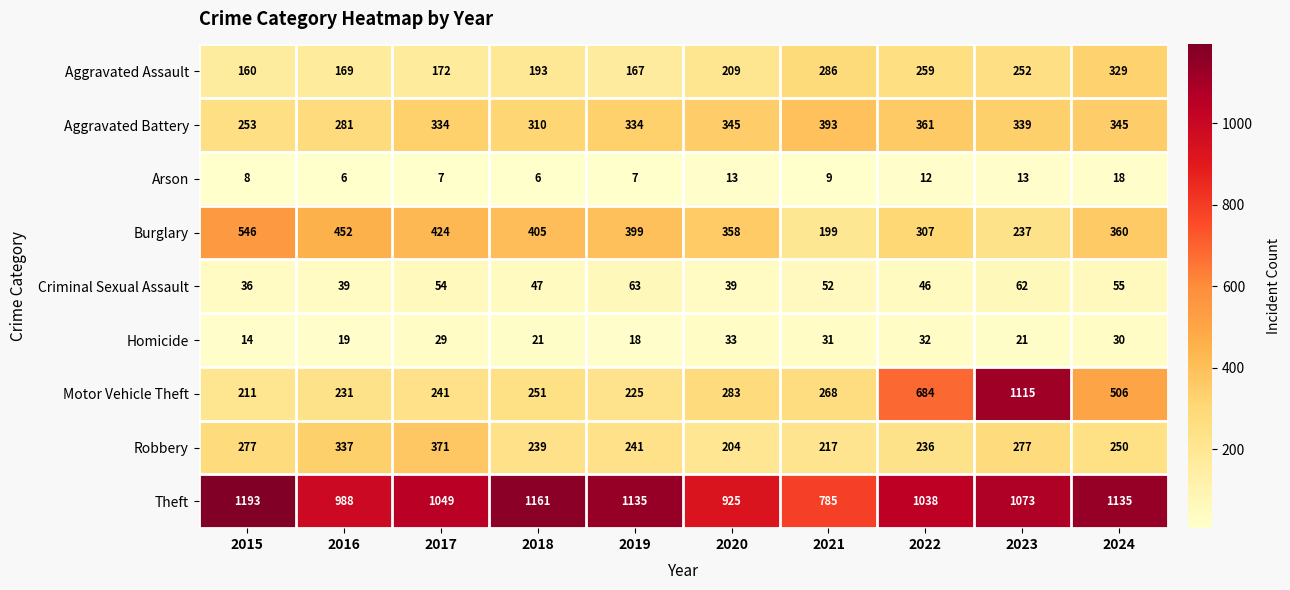

Between 2017 and 2022, which series saw the biggest shift?

Motor Vehicle Theft